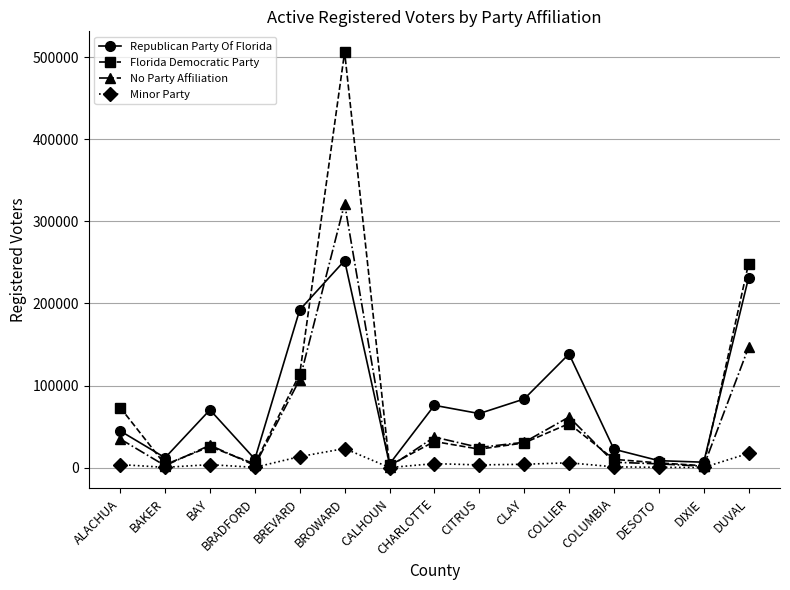

What is the value of the Minor Party point at the 7th from the left?

71